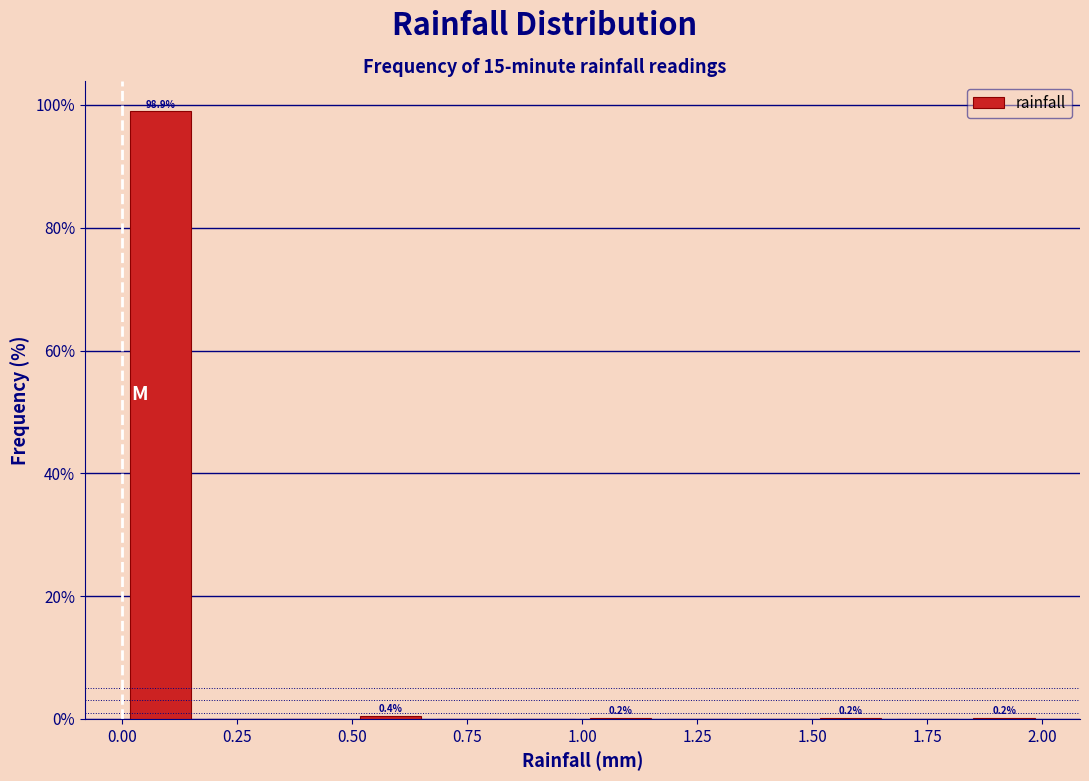

Read against the x-axis, roughly where is the centre of the tallest bar?

0.10